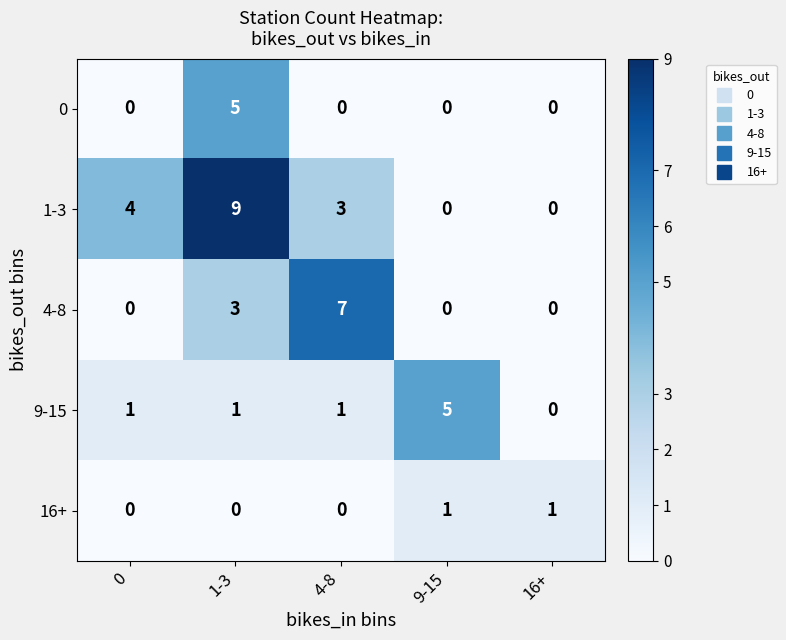

Which label corresponds to the largest value in the chart?

1-3